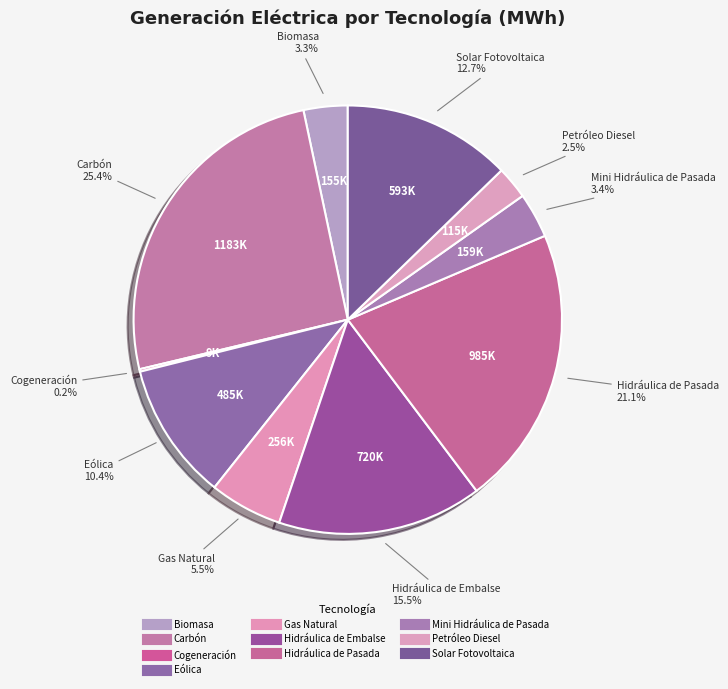

Is there any slice that represents more than half of the pie?

No